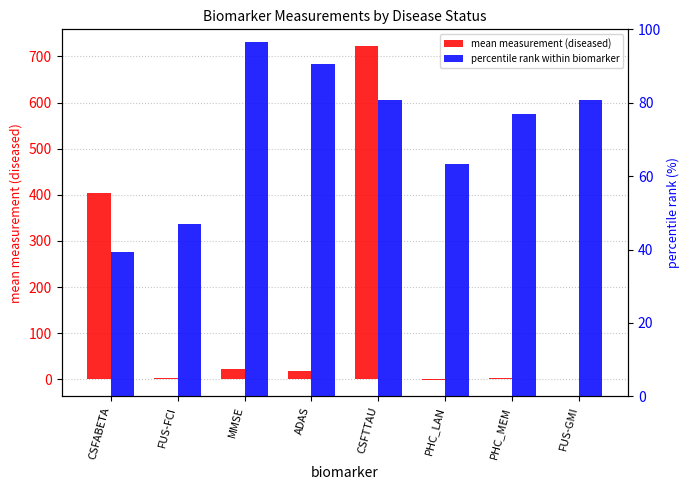

At which label is mean measurement (diseased) closest to 360?

CSFABETA